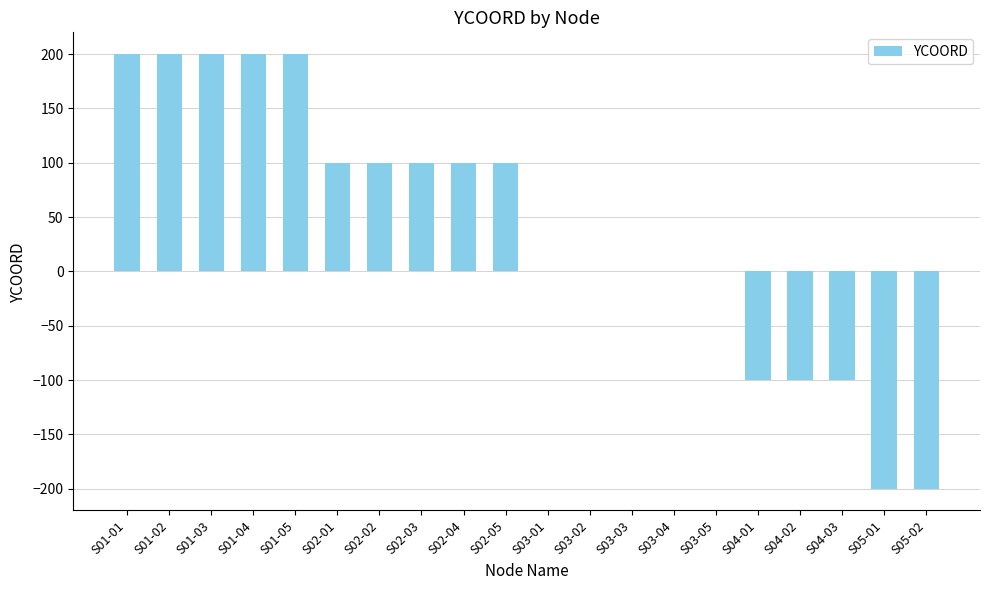

True or false: the data shows 100 at S02-04.

True